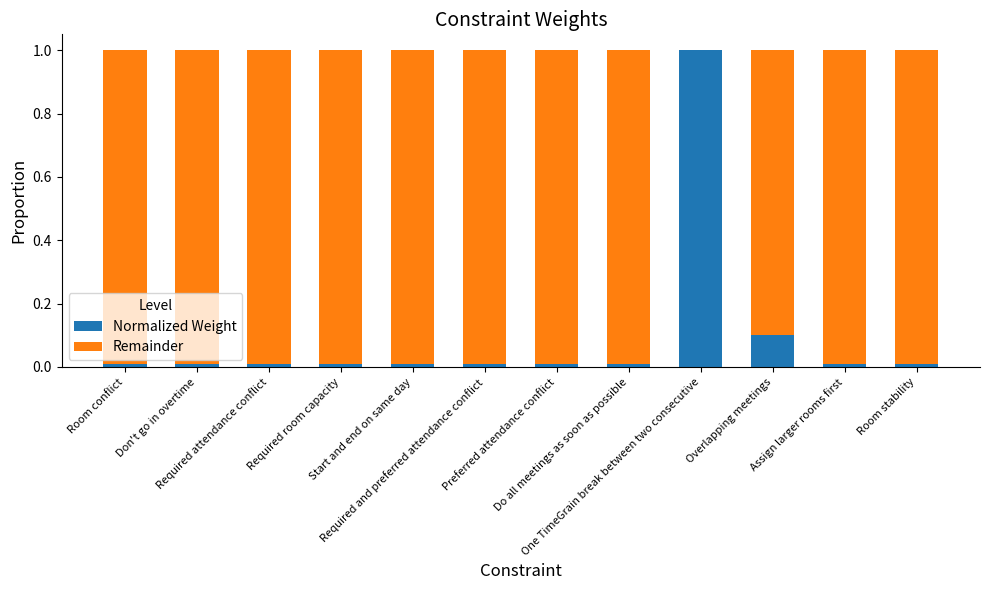

What is the highest value of the Normalized Weight series?

1.0